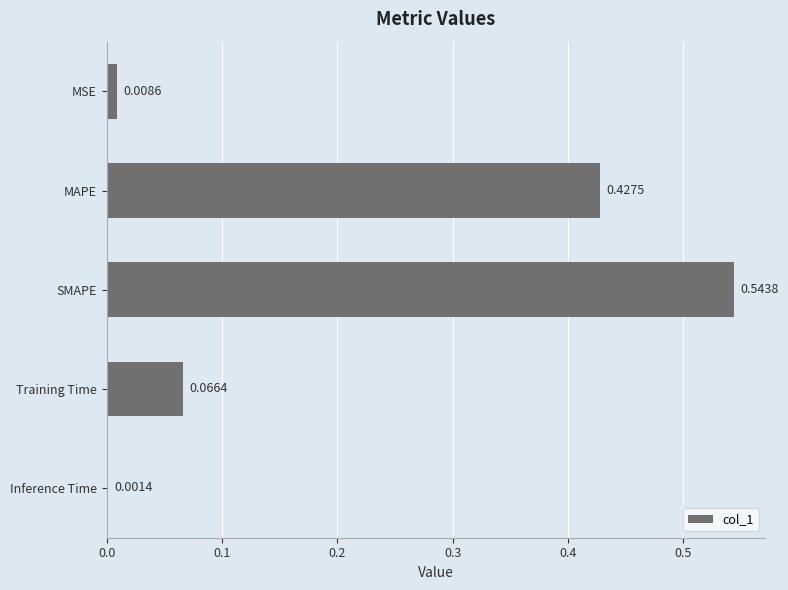

At which category does the chart reach its peak across all series?

SMAPE